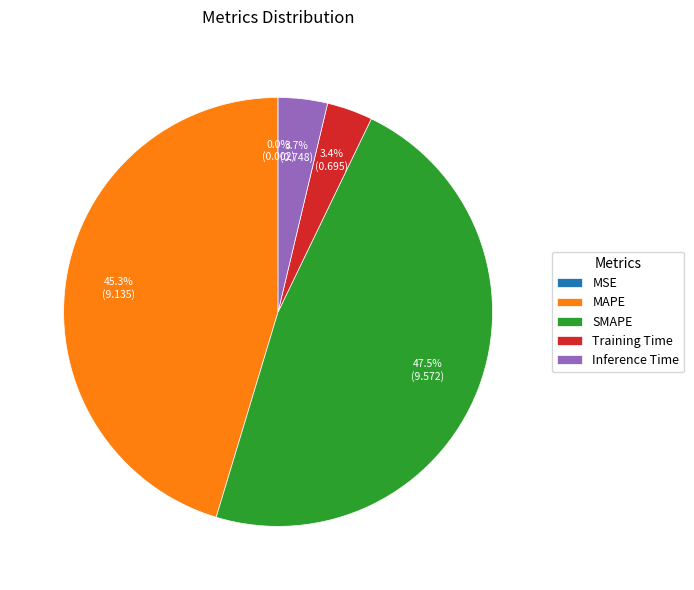

To the nearest percent, what is the combined percentage of MAPE and Inference Time?

49%